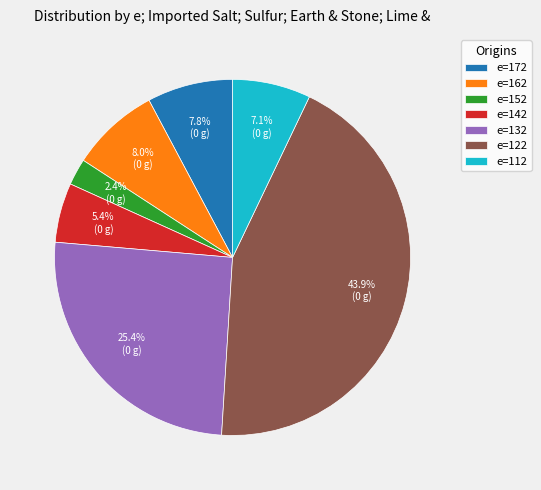

How many segments does this pie chart have?

7